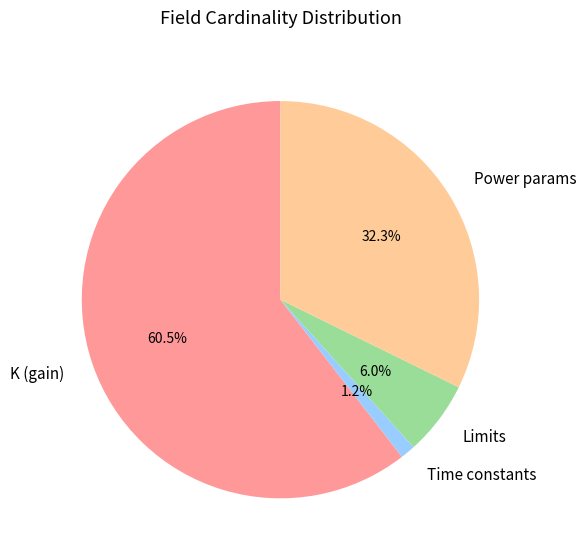

Does Power params represent more than half of the total?

No